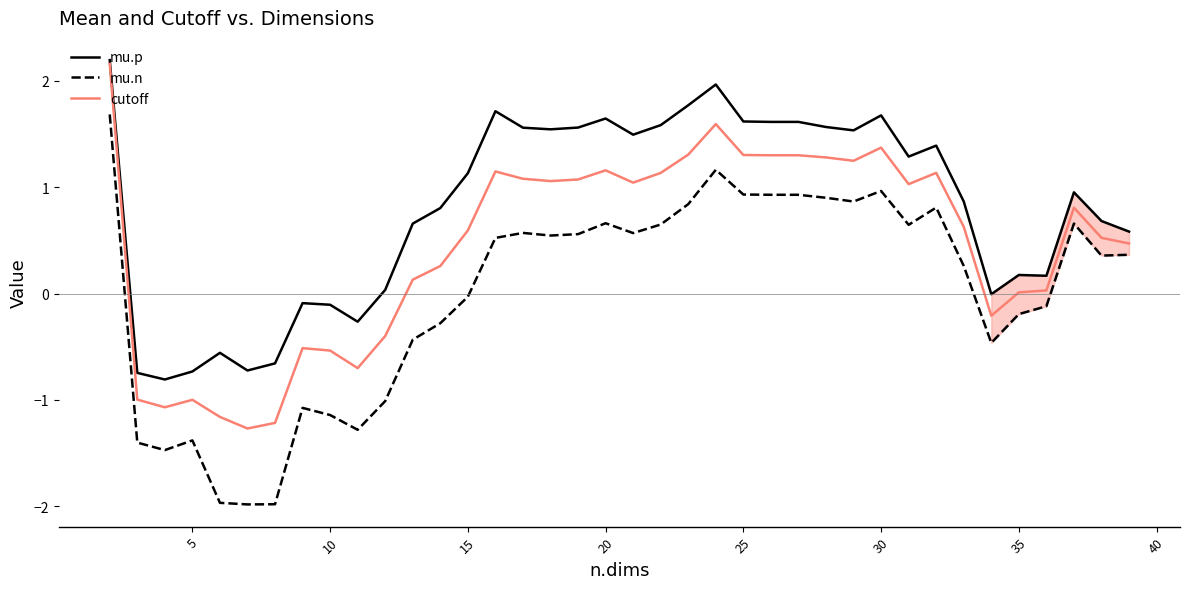

True or false: mu.n and mu.p cross at least once.

False